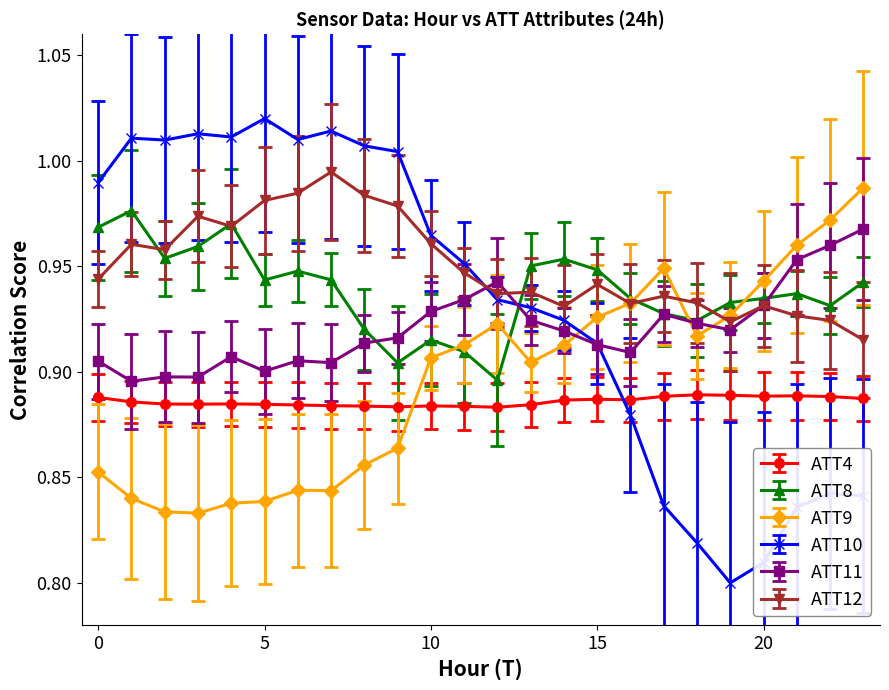

Which series ends up on top after the final intersection of ATT9 and ATT10?

ATT9